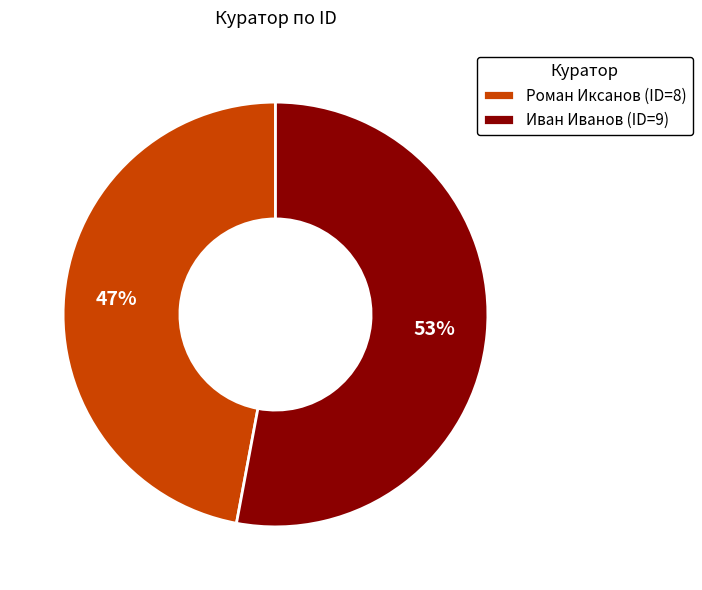

Which category has the biggest portion of the pie?

Иван Иванов